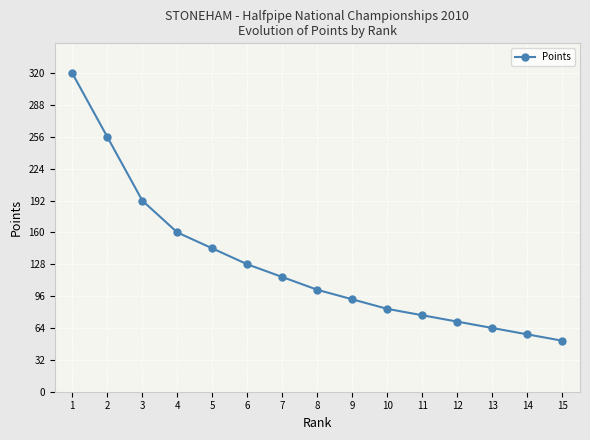

What is the greatest value displayed?

320.0